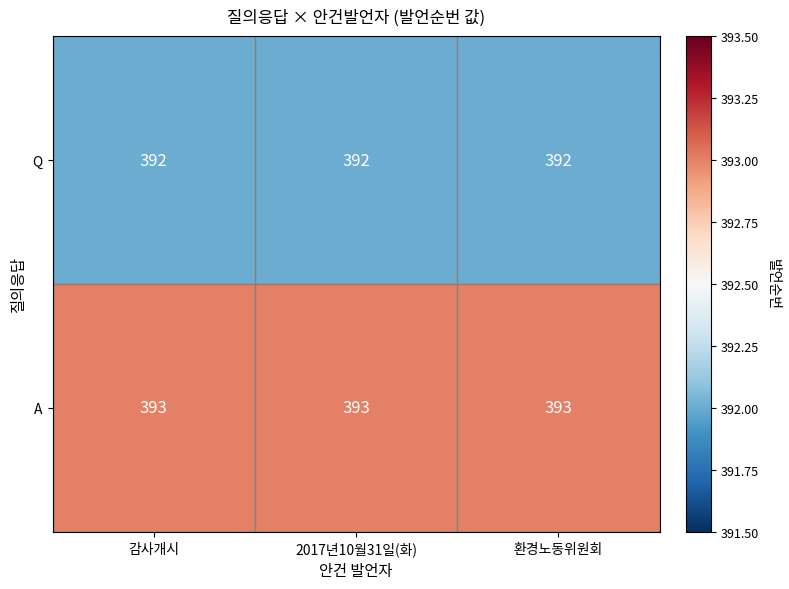

List the series in order of their overall mean, lowest first.

Q, A